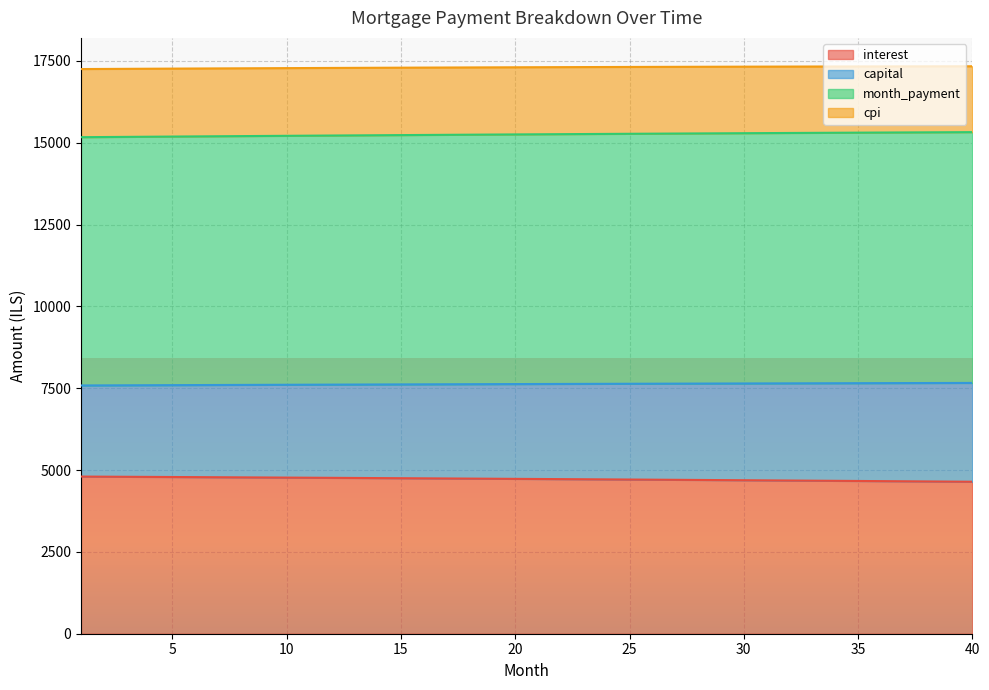

Is it true that interest equals 4653.0 at 38?

True